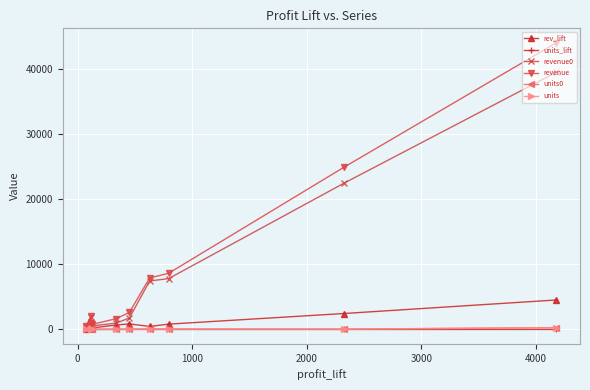

Which series has the largest range (max minus min)?

revenue